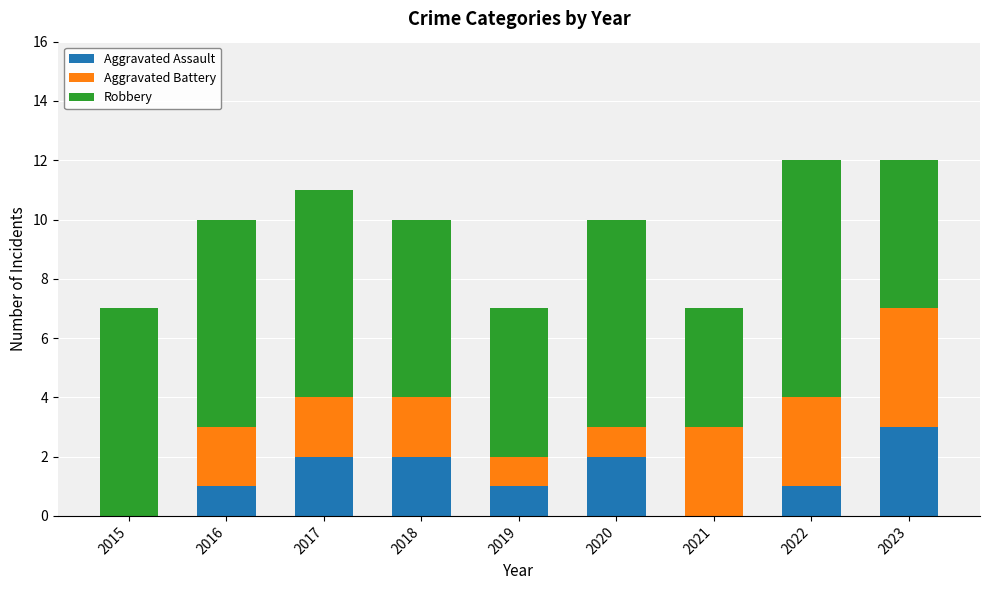

Does the chart contain stacked bars?

Yes